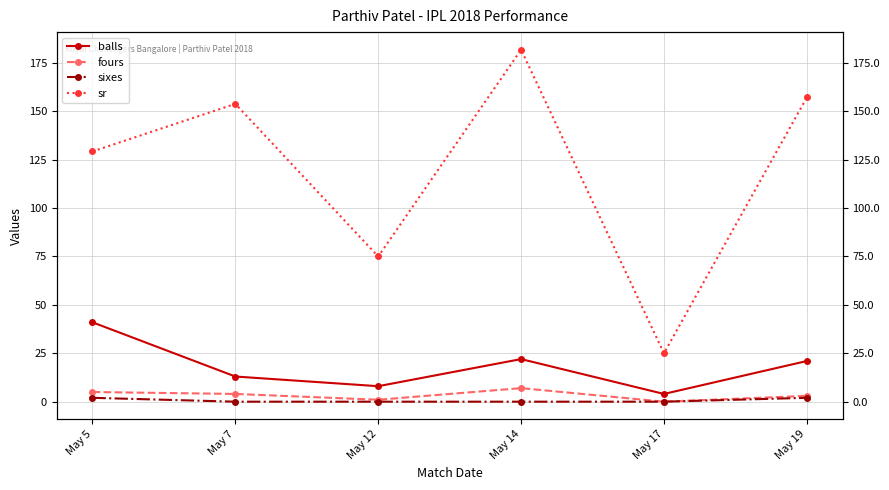

True or false: balls has more than 2 interior local peaks.

False